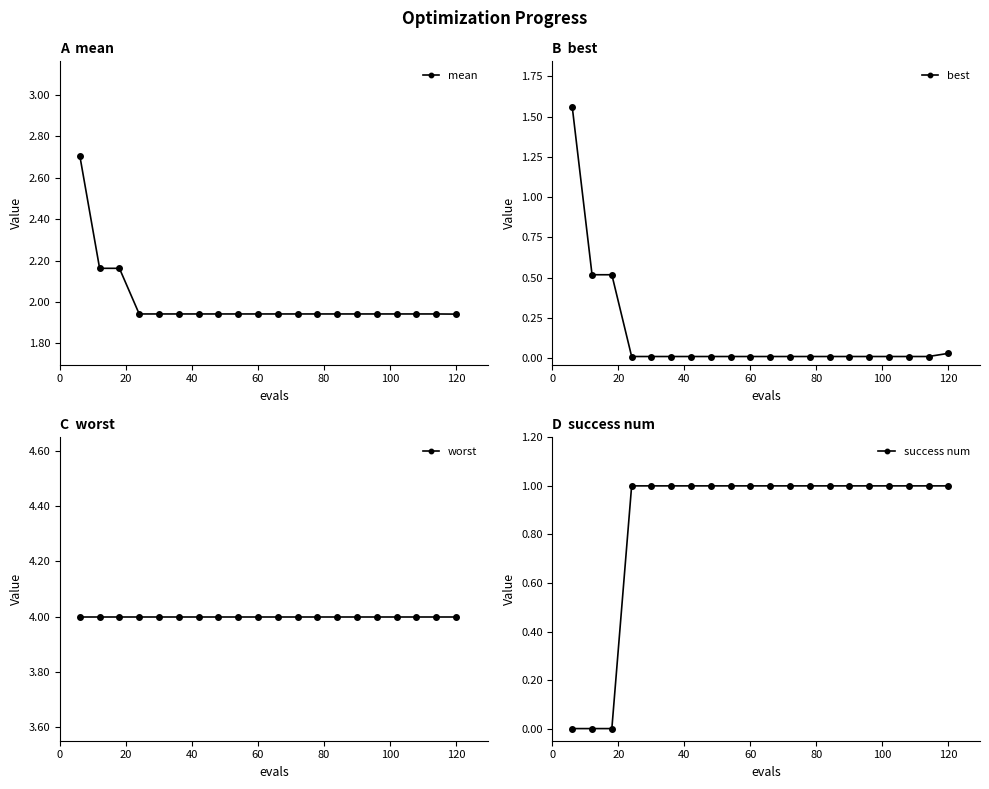

True or false: mean has a value of 2.8 at 120.

False